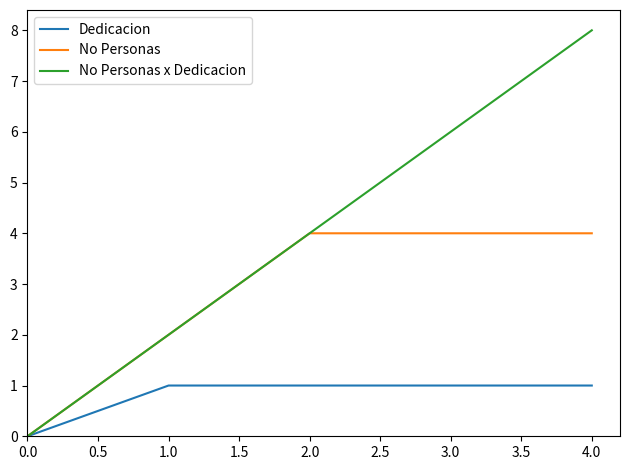

The value of No Personas at 4.0 is 4. True or false?

True